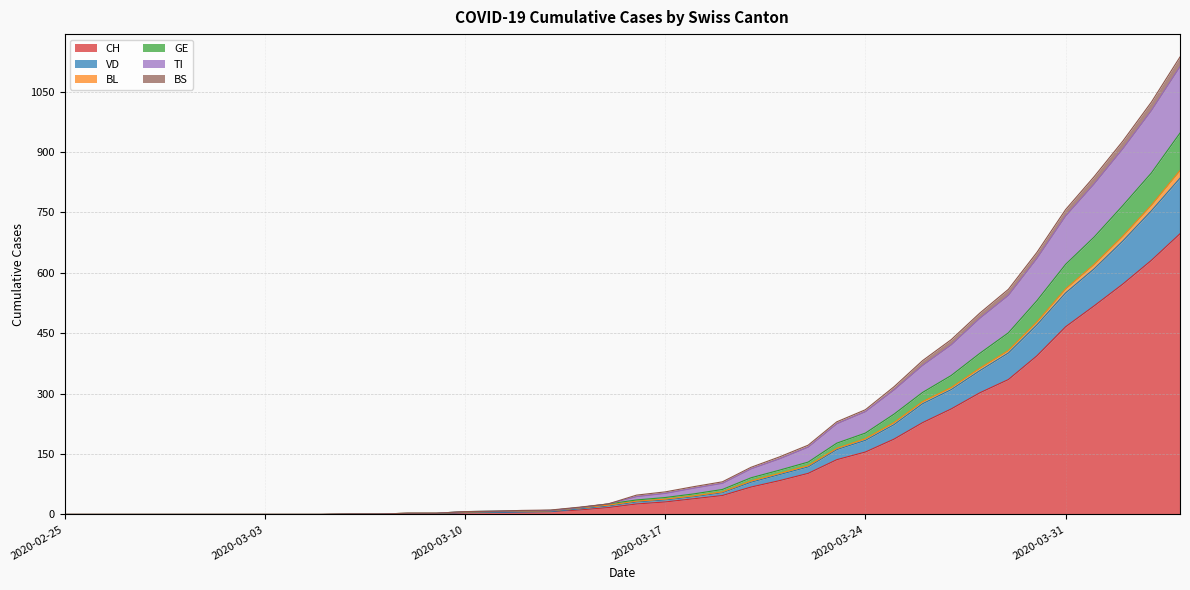

What is the label of the 38th point from the left?

2020-04-02